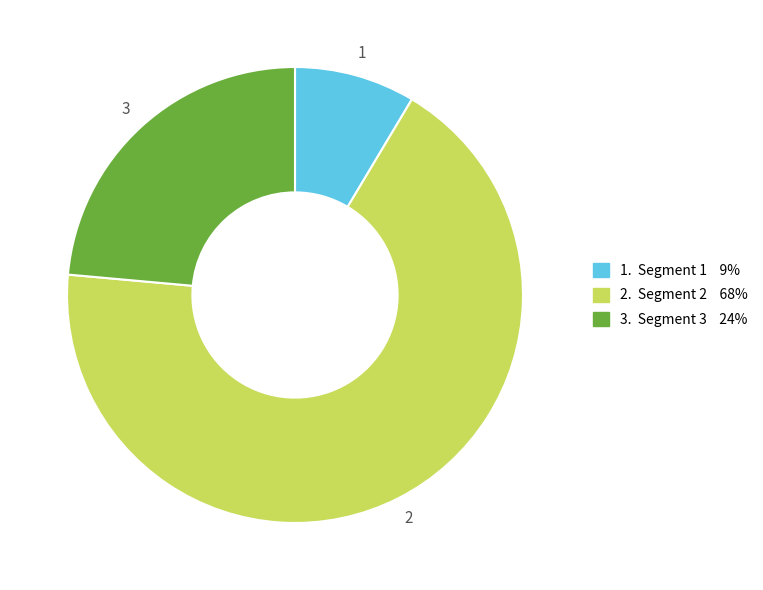

Is 2 the majority of the pie?

Yes